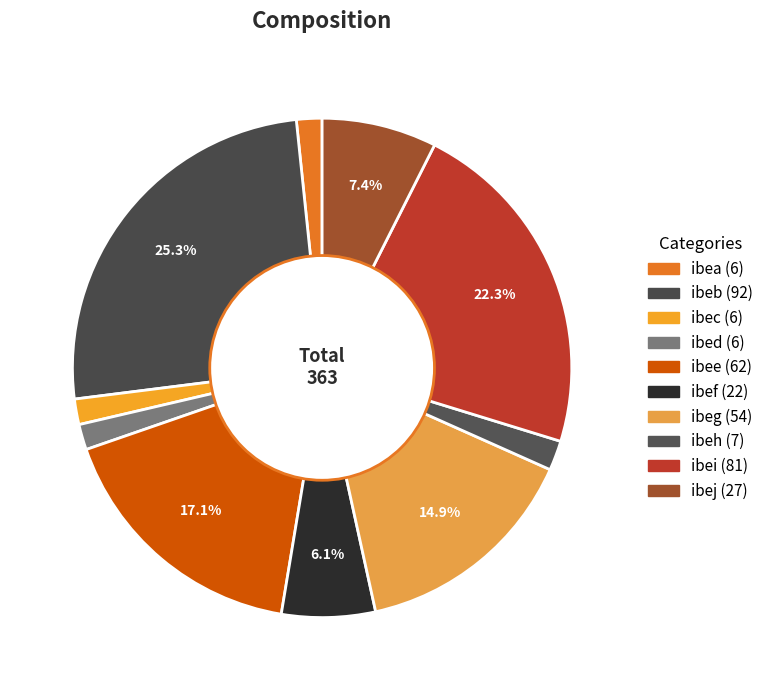

To the nearest percent, what percentage of the pie is ibeg?

15%